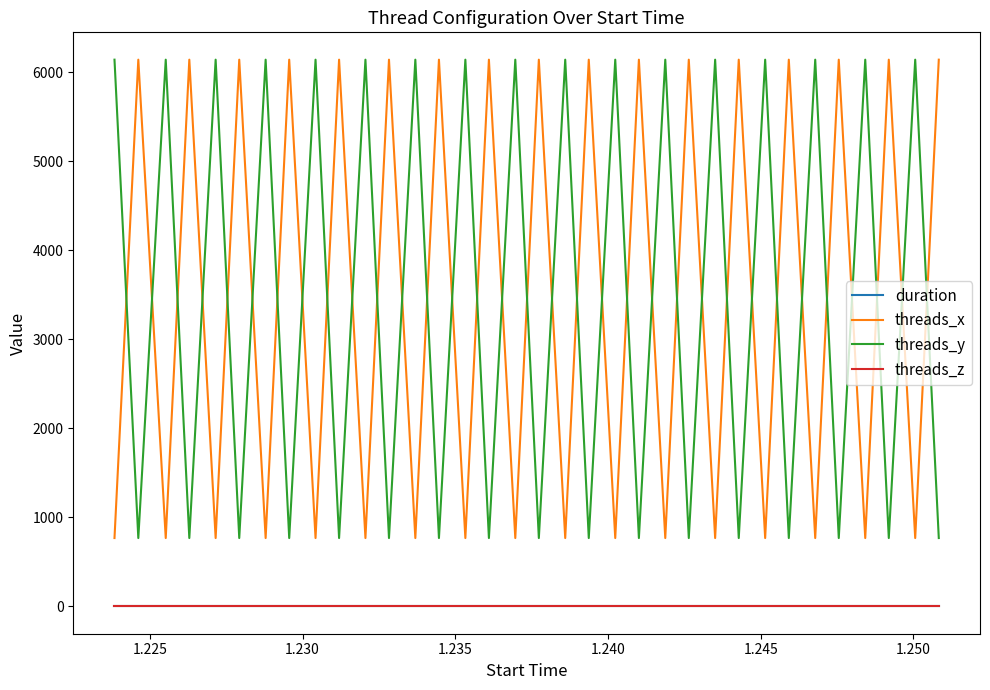

True or false: threads_x and threads_z cross at least once.

False